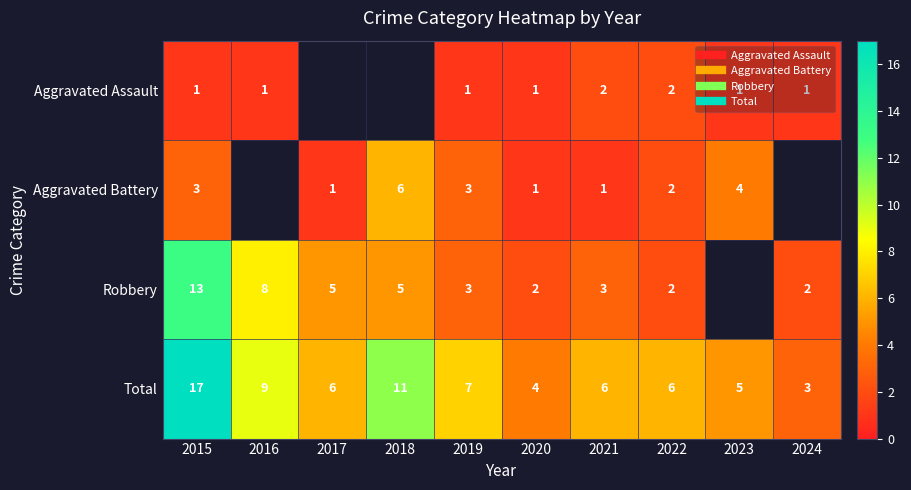

List the series in order of their peak value, highest first.

Total, Robbery, Aggravated Battery, Aggravated Assault